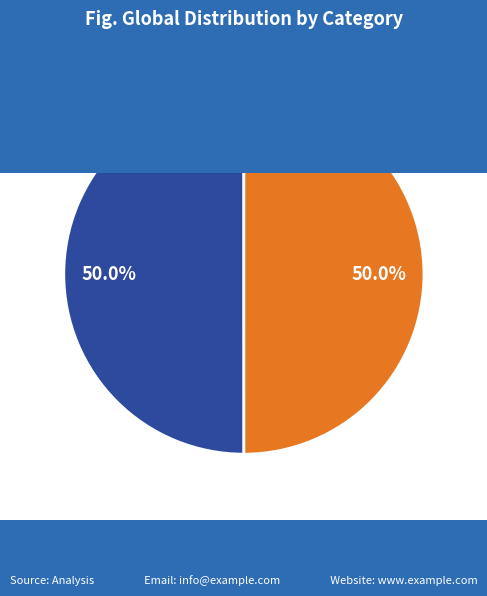

Combined, what portion of the pie is 制置丁少卿生日 其二 and 王总卿生日 其二?

100.0%